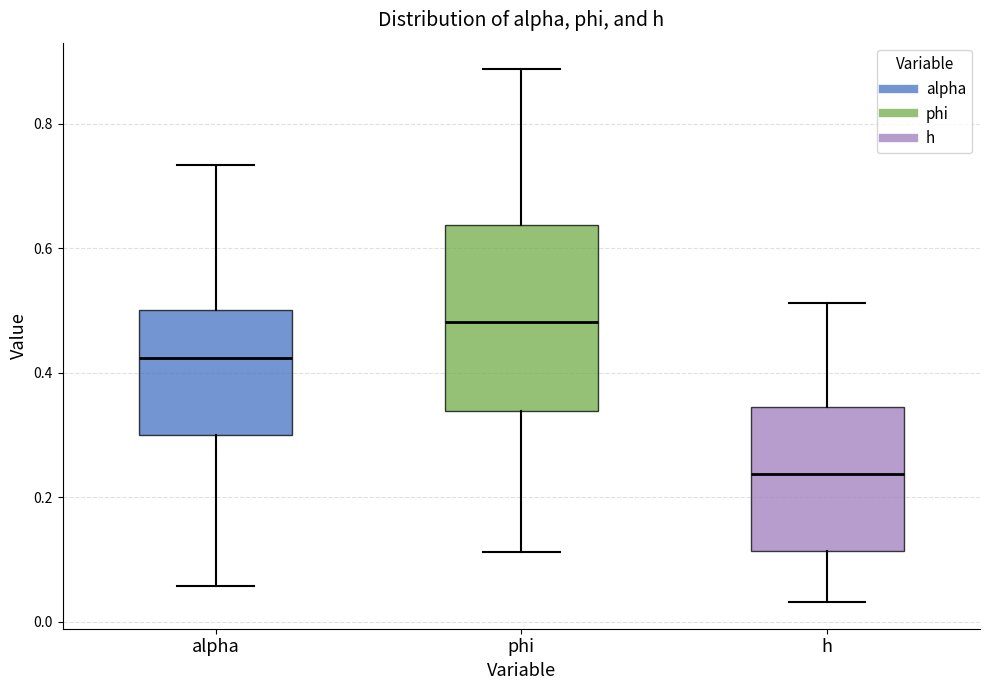

Where does the lower whisker of the box for alpha end on the y-axis? The values are not printed on the chart, so give them approximately, as read against the axis.

0.06